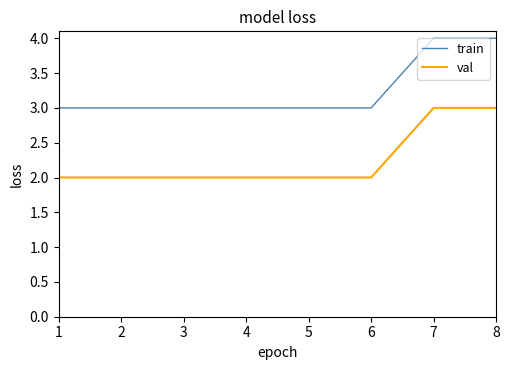

What is the average value of the train series?

3